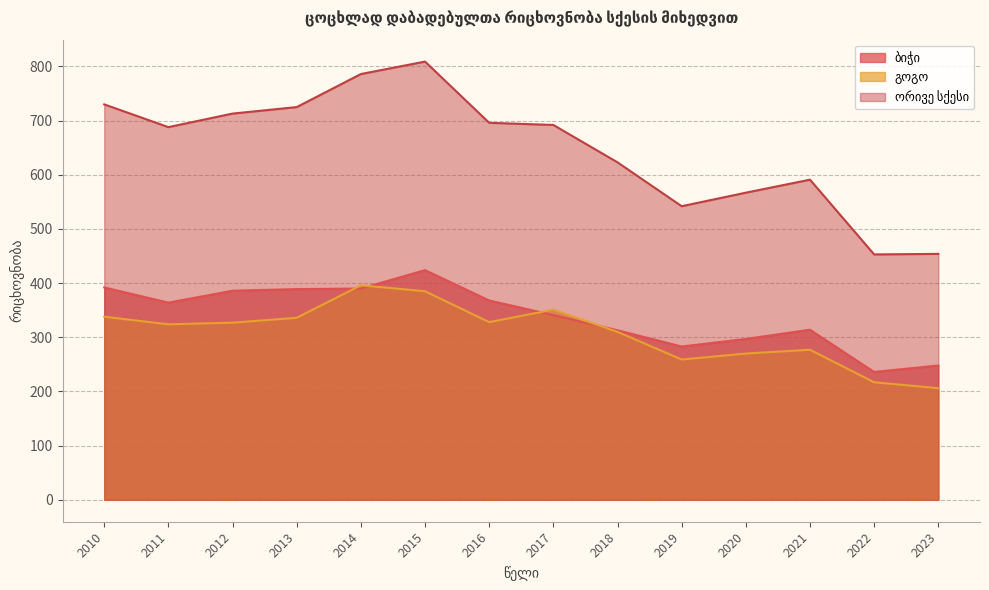

Does the chart have visible grid lines?

Yes